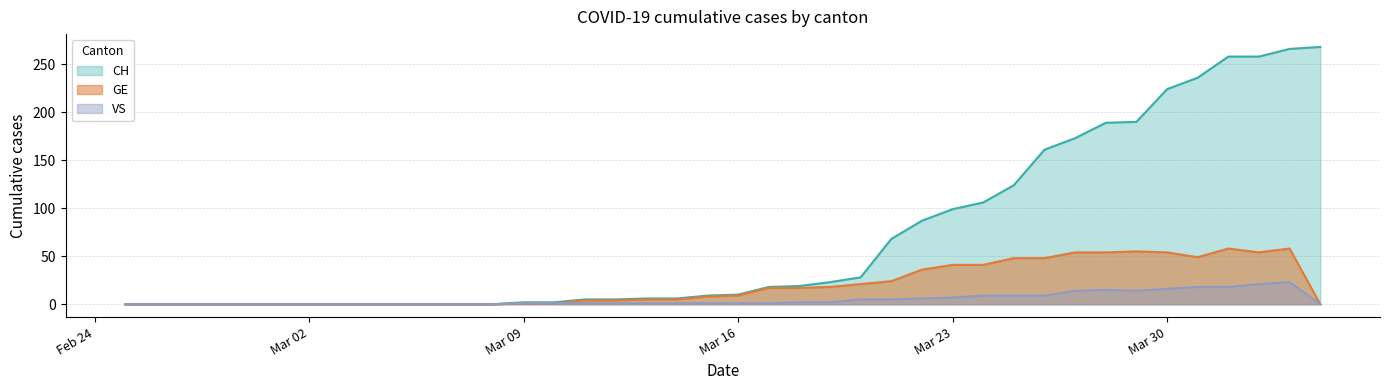

At which label does GE reach its peak?

2020-04-01